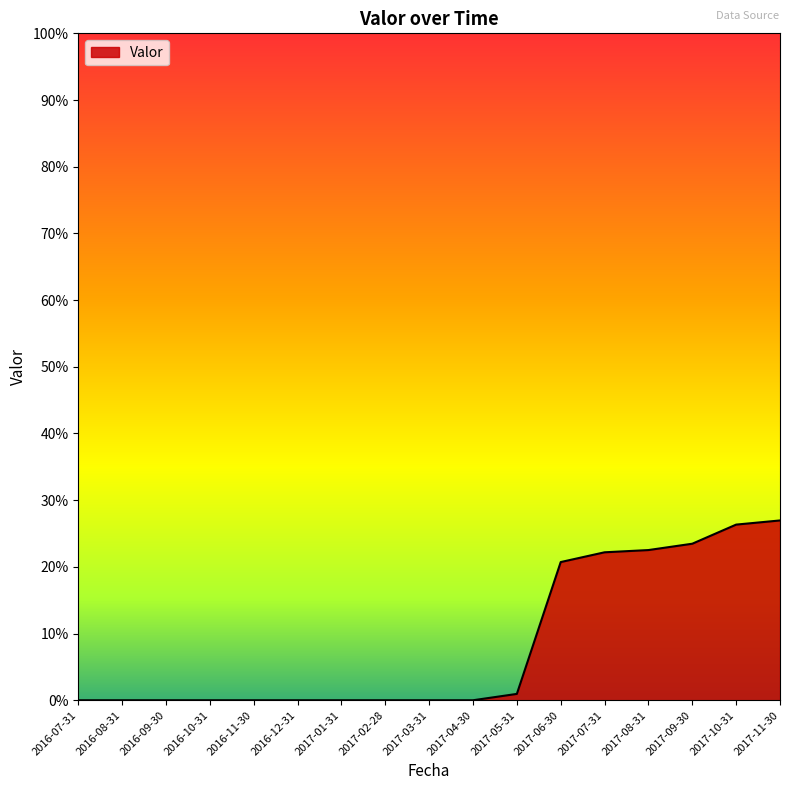

True or false: the data shows 0.0 at 2016-11-30.

True